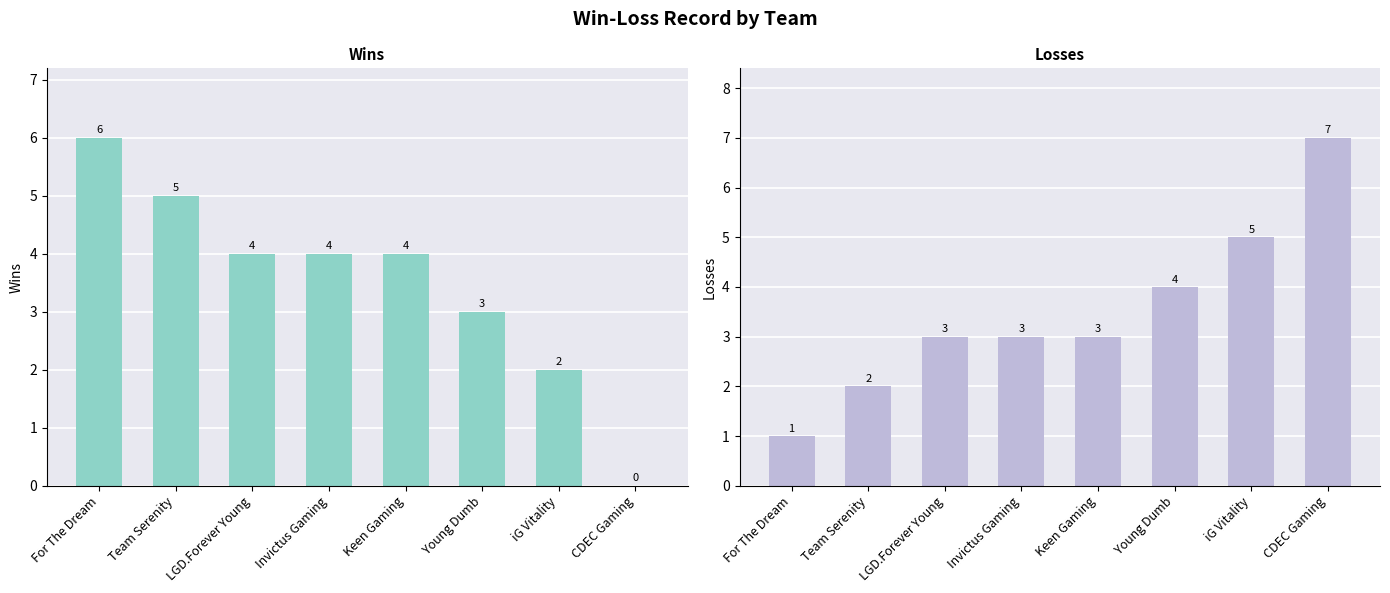

What is the label of the 5th bar from the left?

Keen Gaming